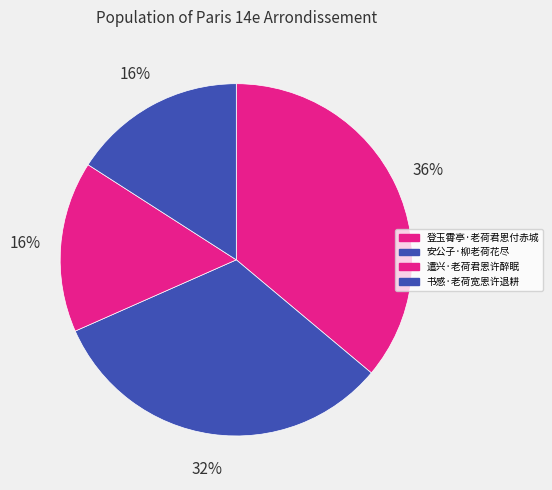

Is 遣兴·老荷君恩许醉眠 the majority of the pie?

No